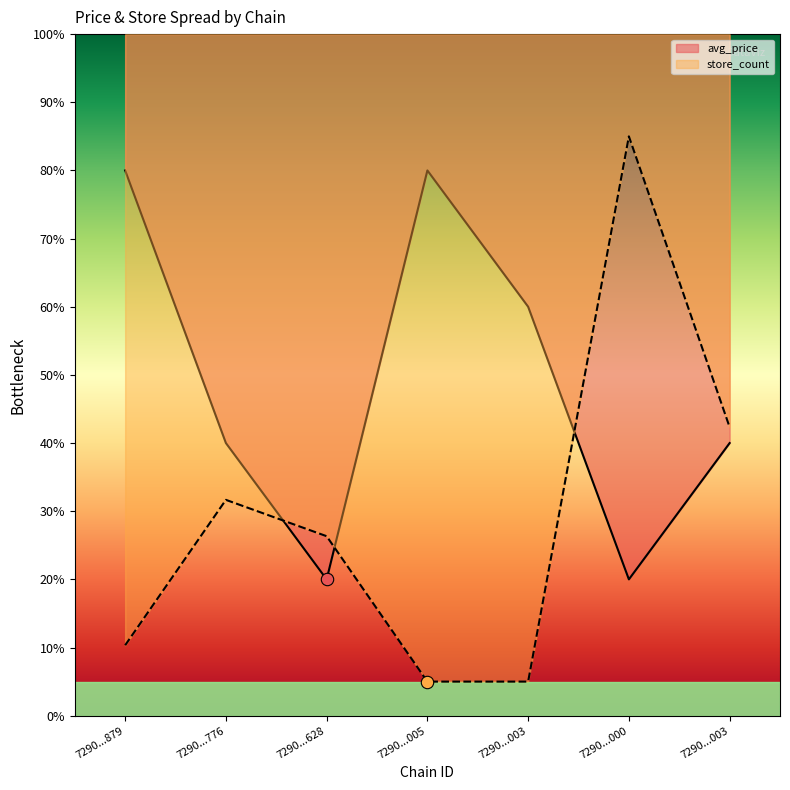

Which series has the largest total across all categories?

avg_price